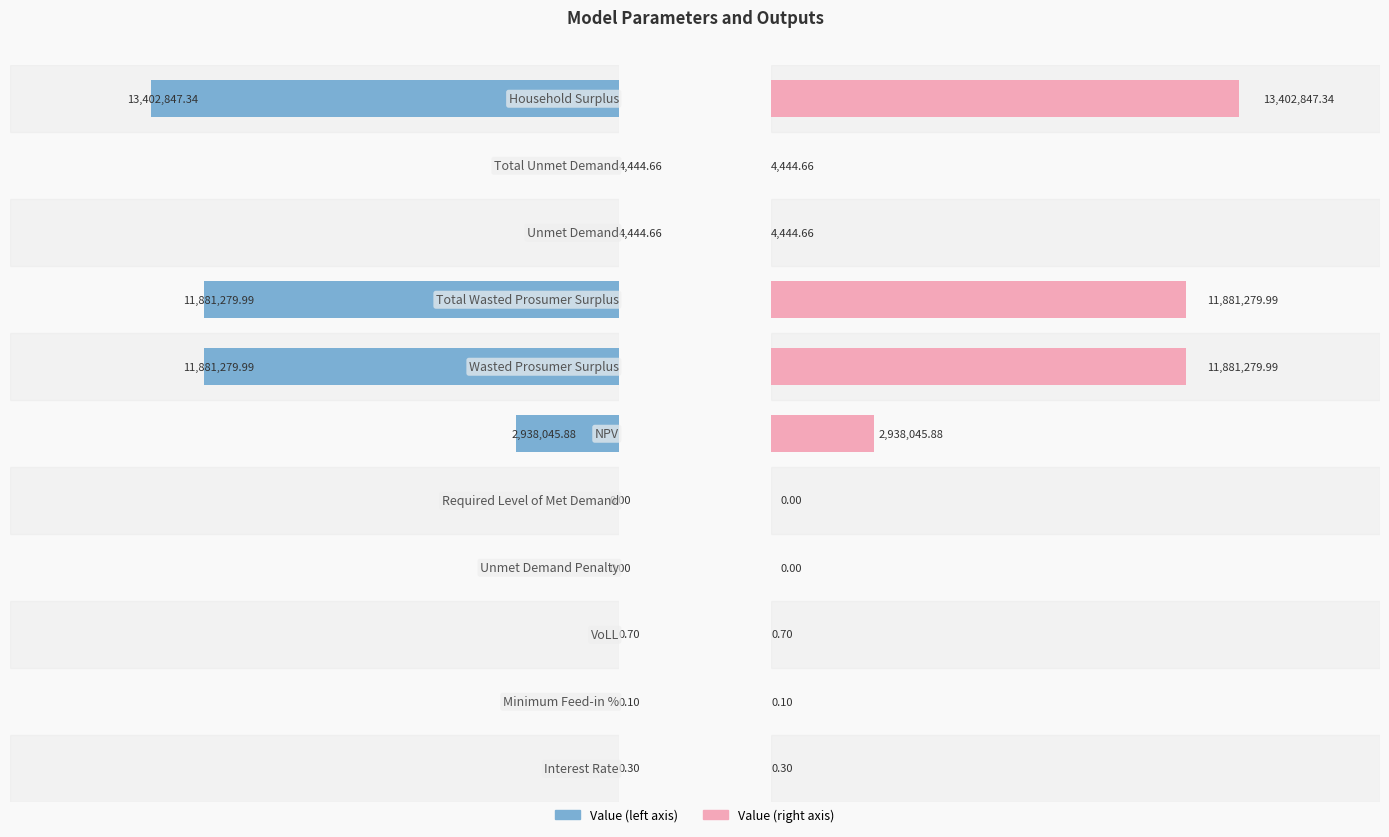

What is the difference between the maximum and minimum values in the Value (left) series?

13402847.3